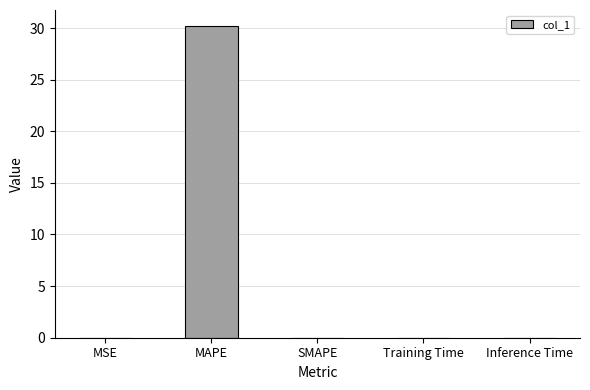

Is it true that the value at SMAPE is -9.6?

False